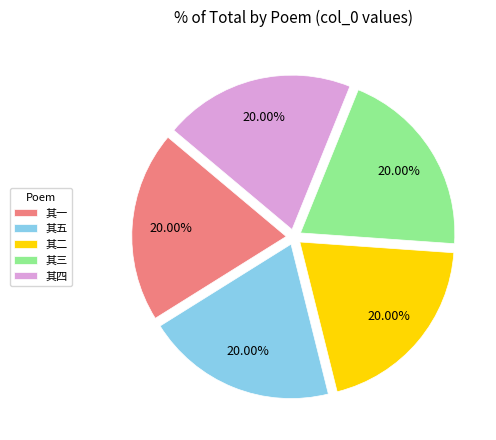

How many segments does this pie chart have?

5